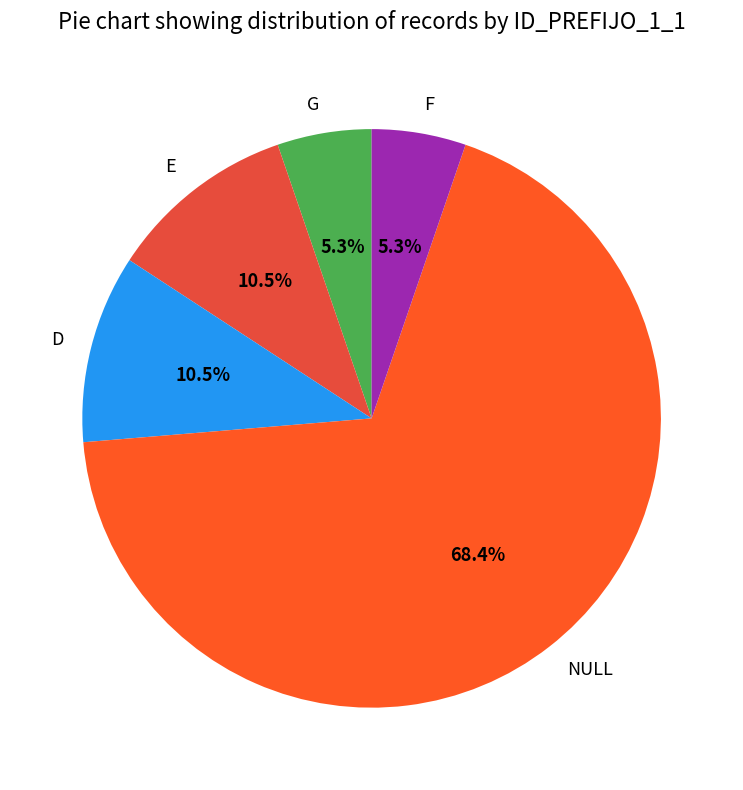

Does F represent more than half of the total?

No